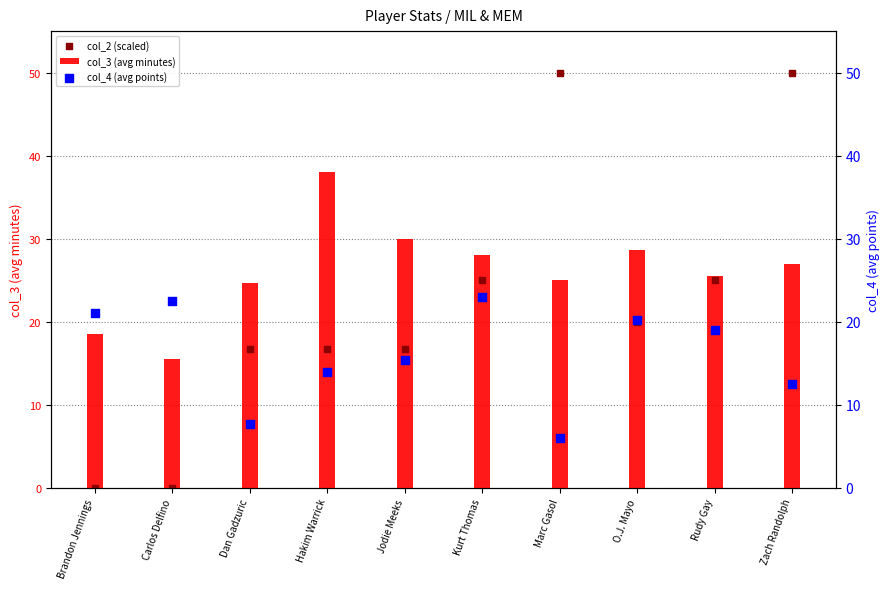

Which series has the largest total across all categories?

col_3 (avg minutes)